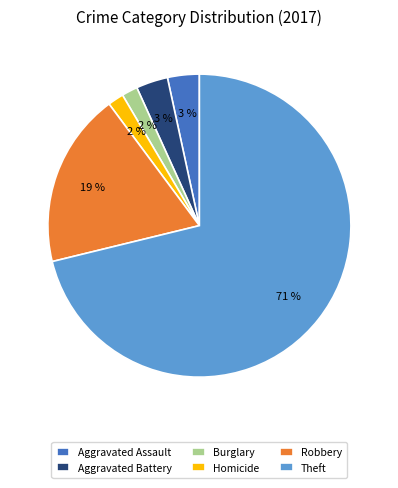

Which slice is the largest?

Theft